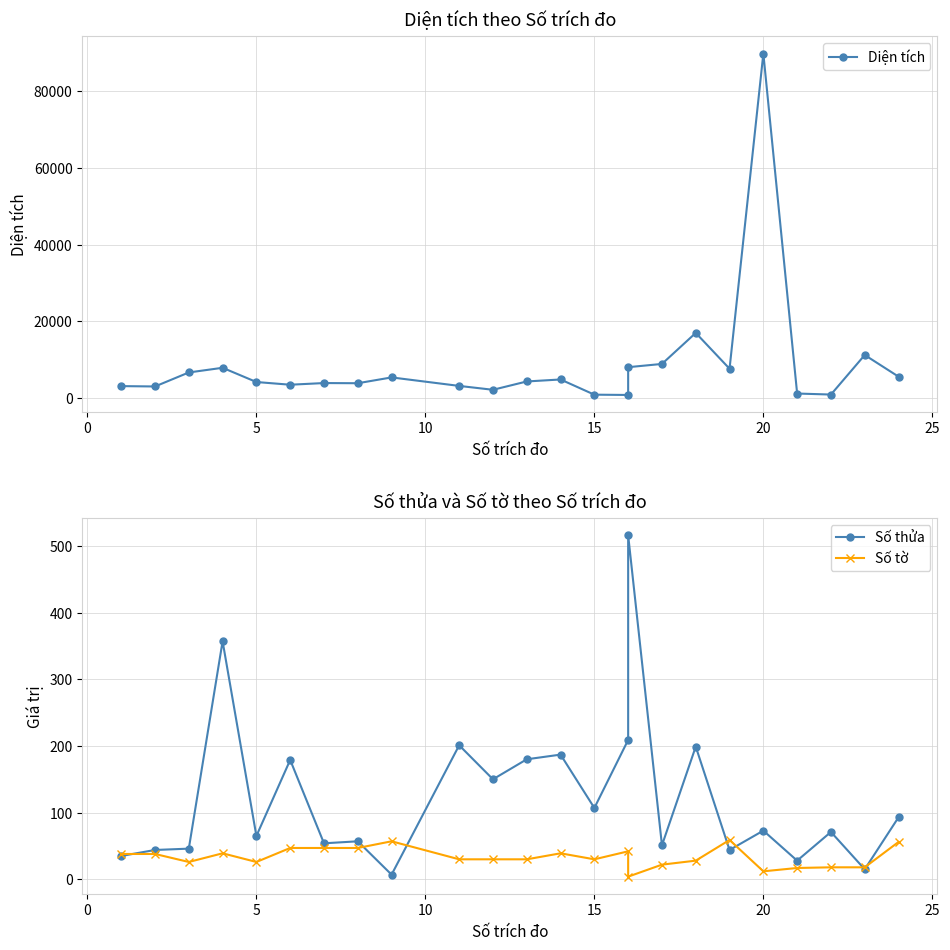

How many times do Số tờ and Số thửa cross each other?

7